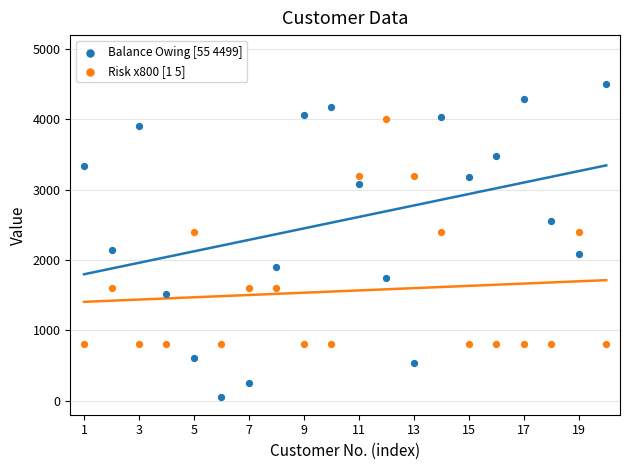

What are all the series names shown in the legend?

Balance Owing [55 4499], Risk x800 [1 5]